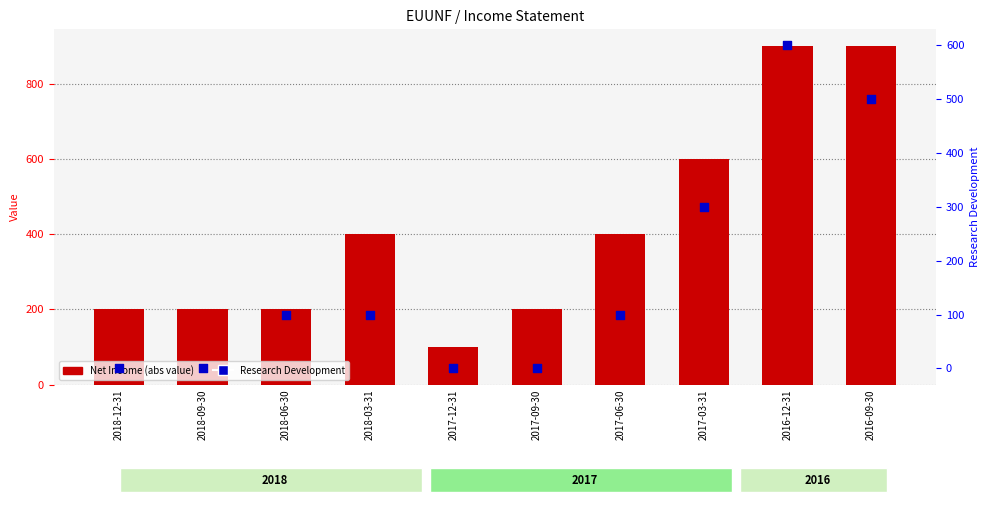

Which series has the largest total across all categories?

Net Income (abs)